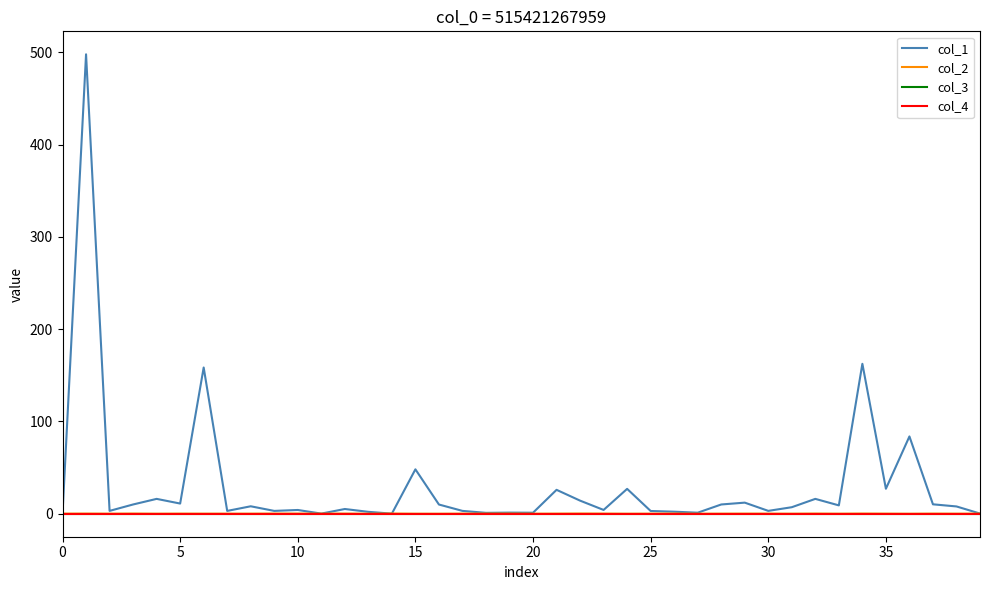

Does the chart display data point markers on the line(s)?

No